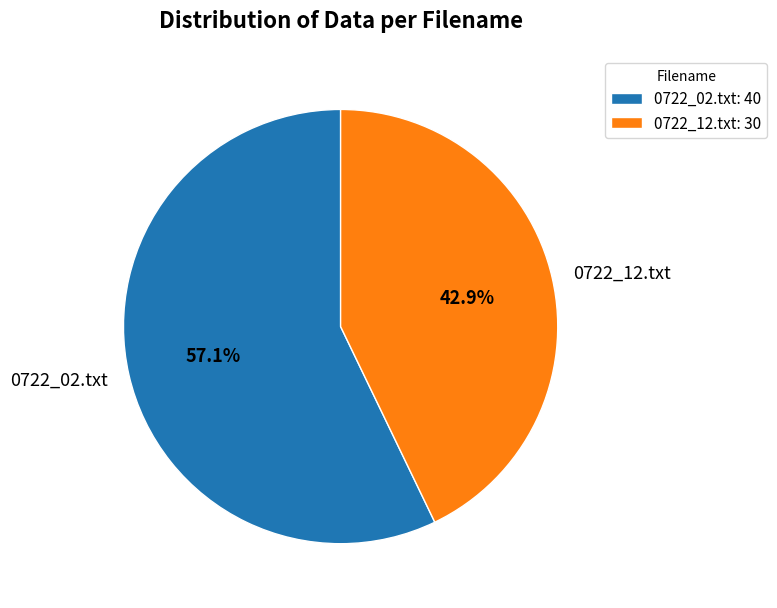

Is it true that 0722_02.txt is 66% of the pie?

False